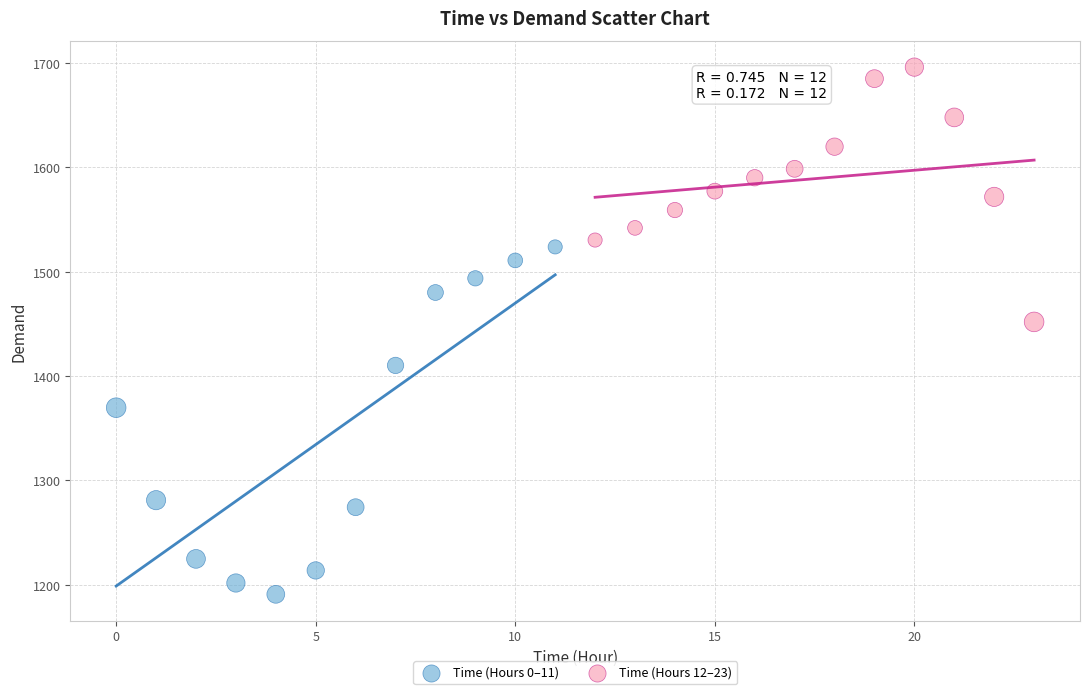

Which series contains the highest Y value?

Time (Hours 12–23)